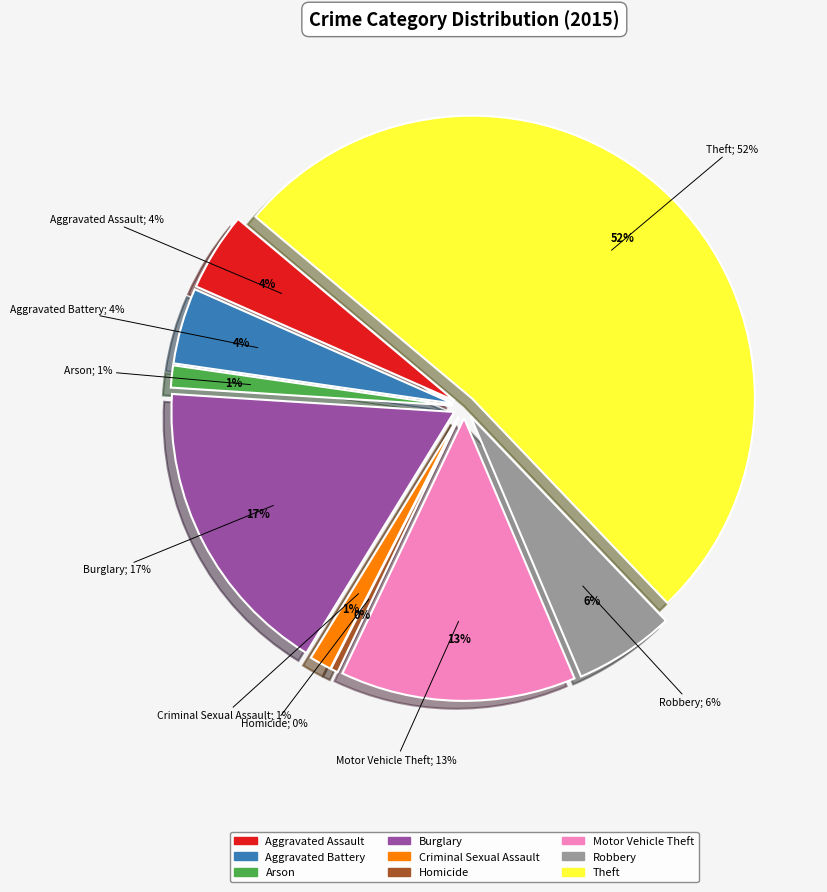

Which has a higher value, Robbery or Arson?

Robbery